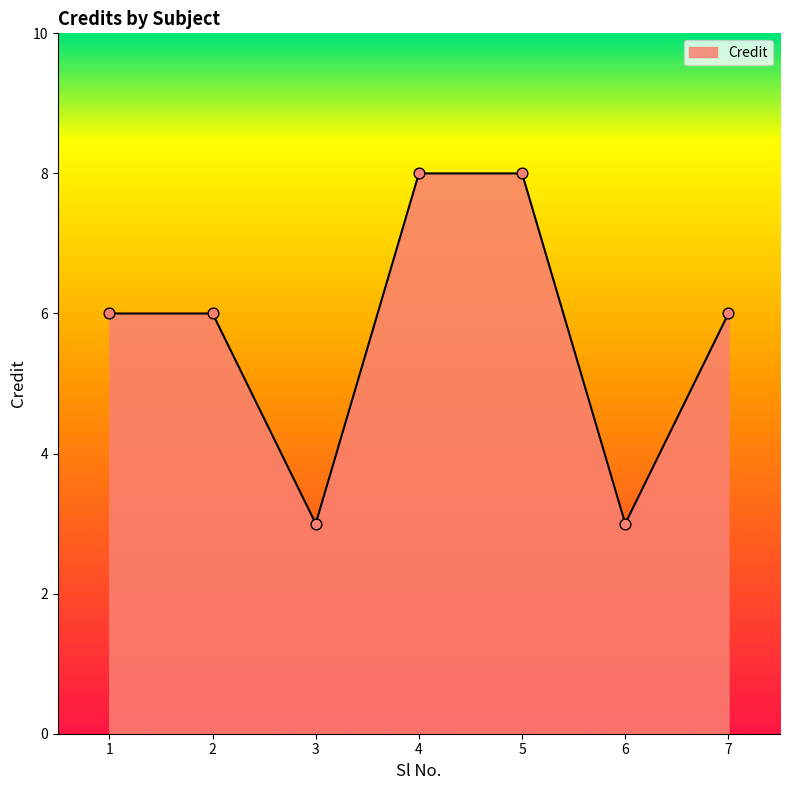

What is the ratio of the value at 4 to the value at 7?

1.3